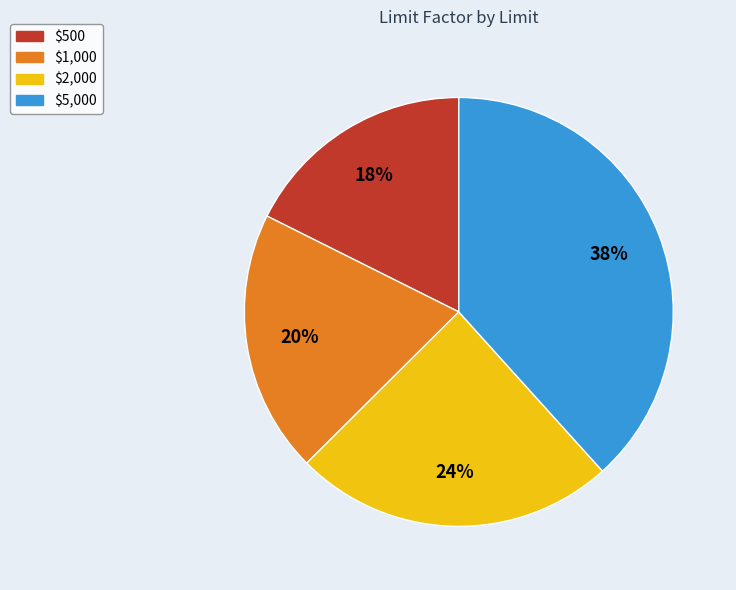

Approximately how many times larger is the value at $1,000 compared to $5,000?

0.5